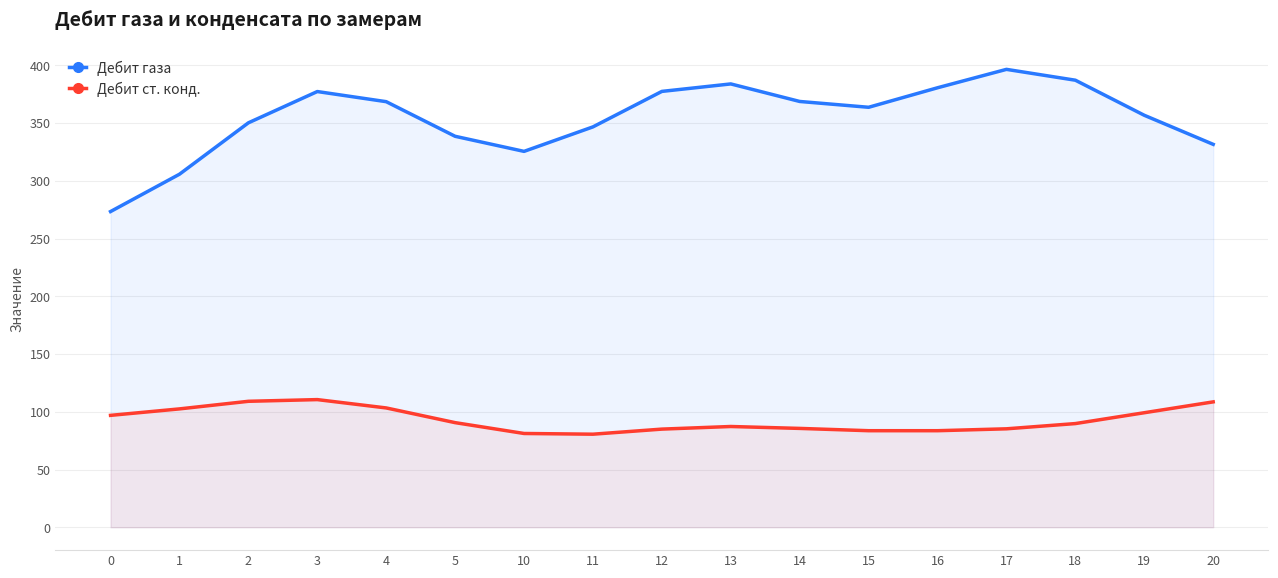

The value of Дебит газа at 20 is 140.3. True or false?

False